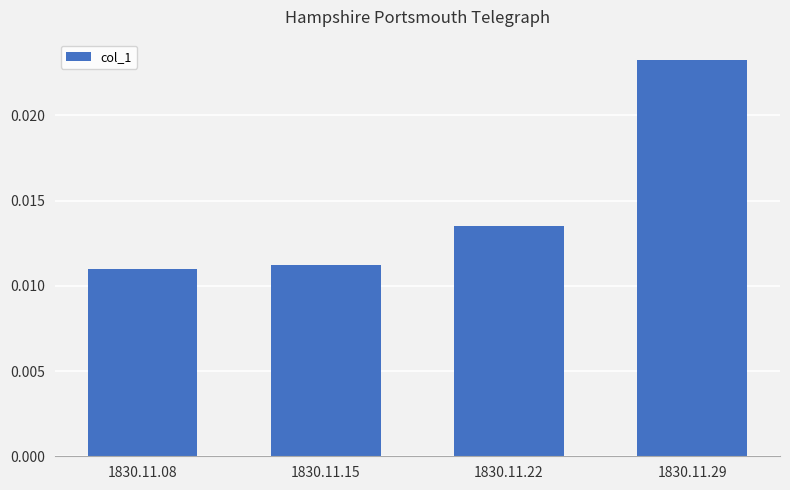

Between 1830.11.22 and 1830.11.29, which is larger?

1830.11.29